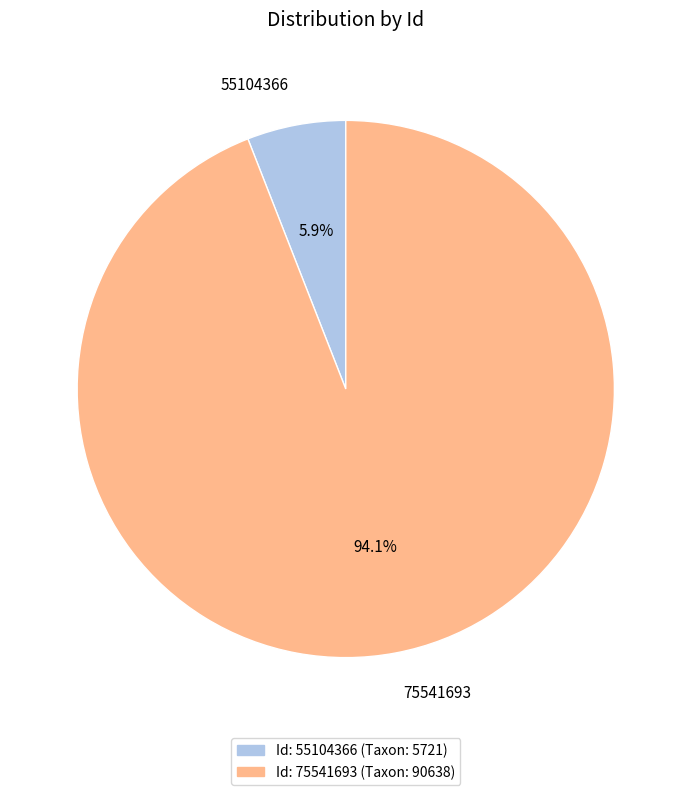

To the nearest percent, what is the difference between the 75541693 and 55104366 slice percentages?

88%